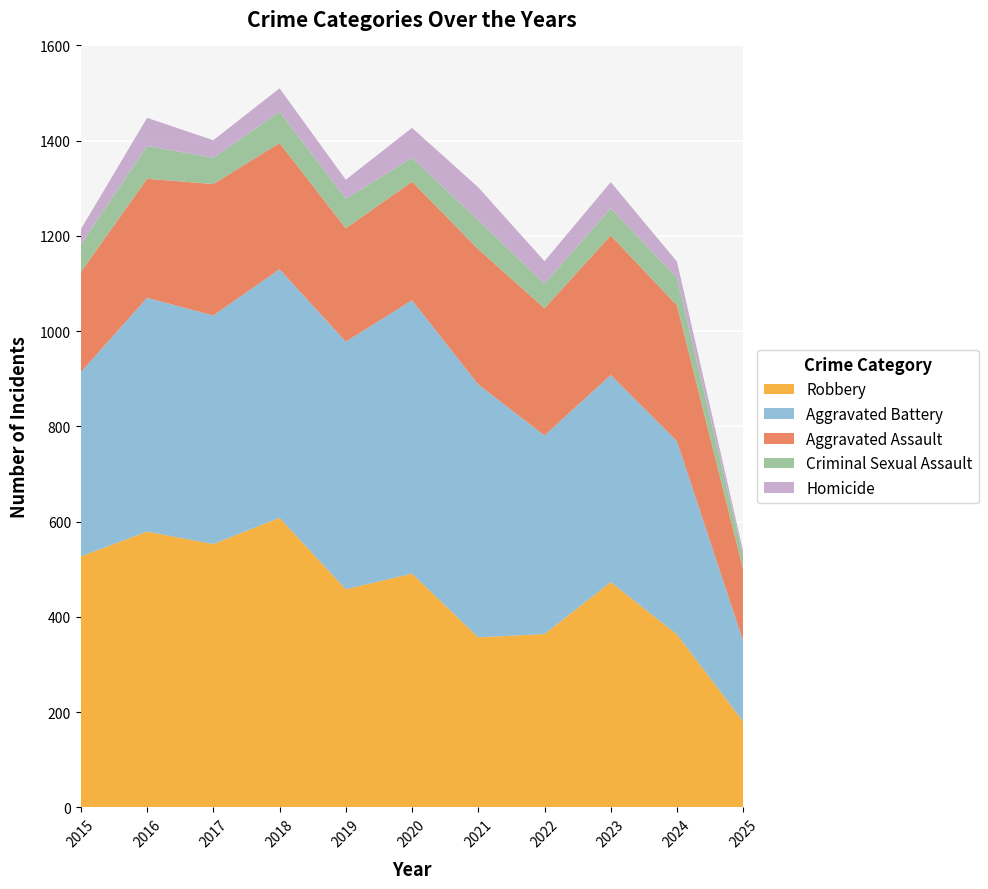

Reading left to right, what are all the values shown in this chart?

Aggravated Assault: 2015=210	2016=250	2017=276	2018=265	2019=238	2020=249	2021=284	2022=267	2023=293	2024=285	2025=150
Aggravated Battery: 2015=387	2016=491	2017=480	2018=522	2019=520	2020=574	2021=531	2022=417	2023=435	2024=406	2025=169
Criminal Sexual Assault: 2015=58	2016=69	2017=55	2018=66	2019=62	2020=50	2021=61	2022=52	2023=57	2024=58	2025=29
Homicide: 2015=32	2016=59	2017=37	2018=49	2019=40	2020=63	2021=69	2022=47	2023=55	2024=34	2025=9
Robbery: 2015=527	2016=579	2017=553	2018=608	2019=458	2020=491	2021=357	2022=364	2023=473	2024=363	2025=180